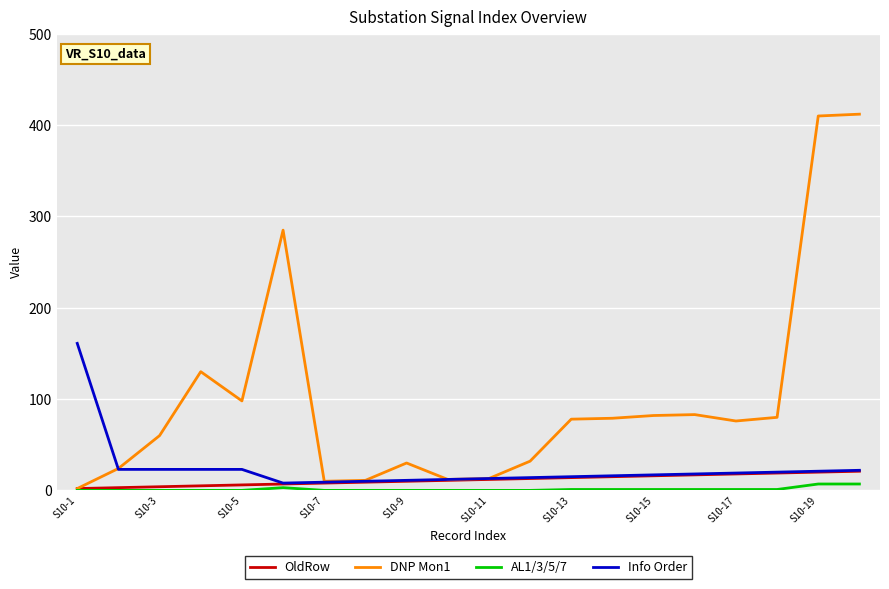

Which series has the largest range (max minus min)?

DNP Mon1